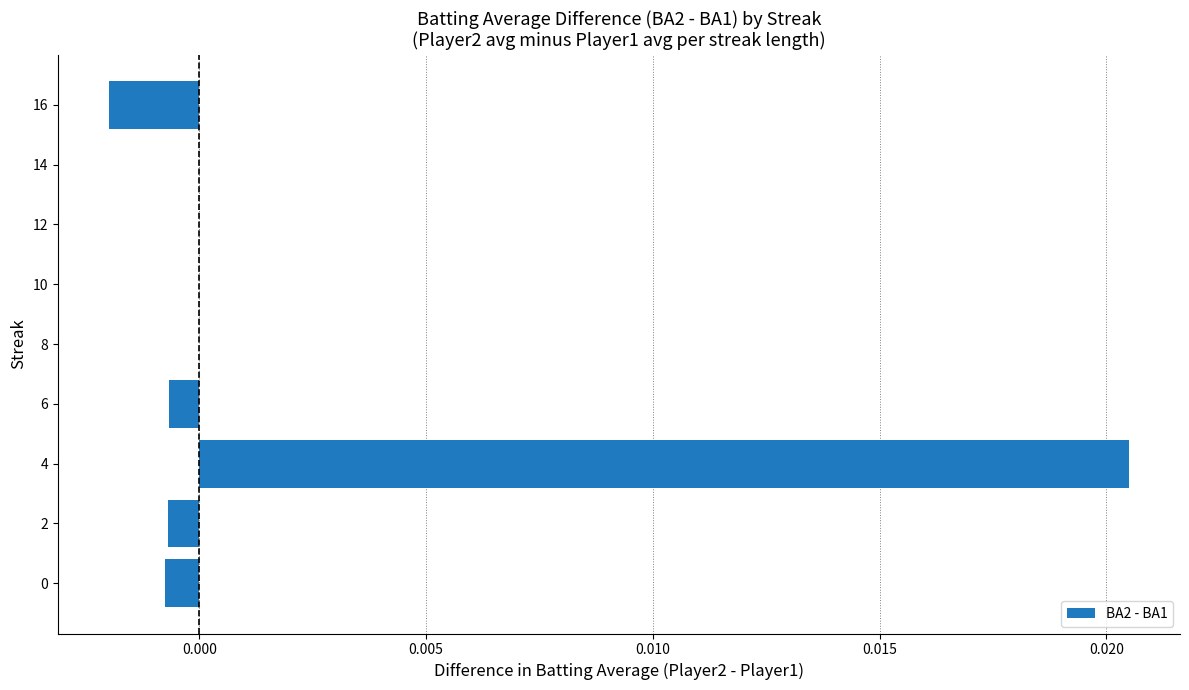

Which category has the highest value across all series?

4